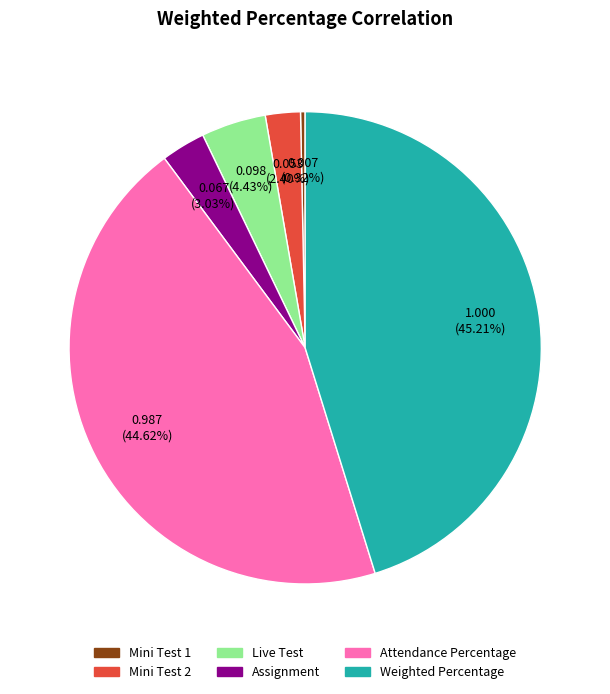

Which has a higher value, Live Test or Mini Test 1?

Live Test